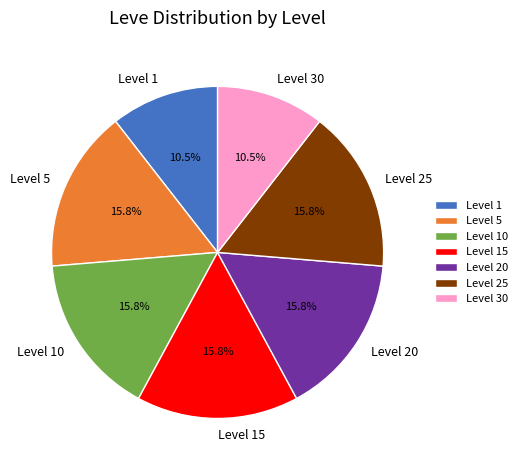

Does Level 5 represent more than half of the total?

No